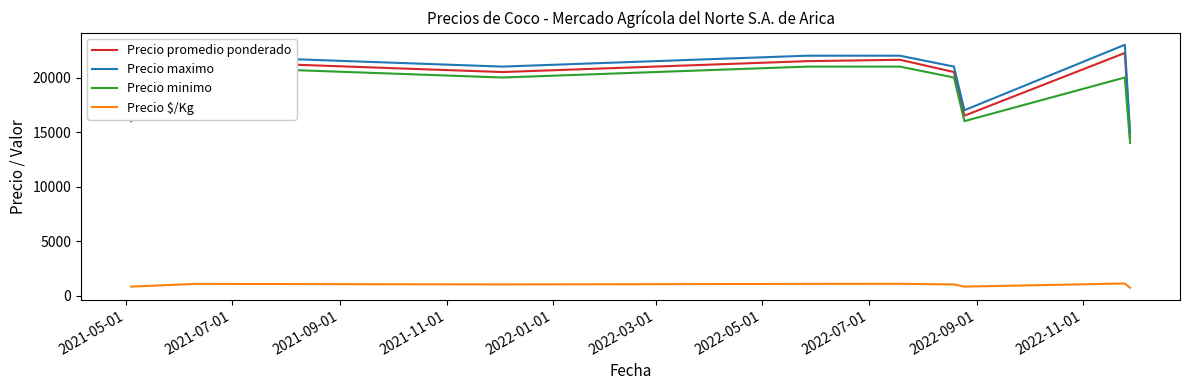

True or false: Precio $/Kg and Precio promedio ponderado cross at least once.

False